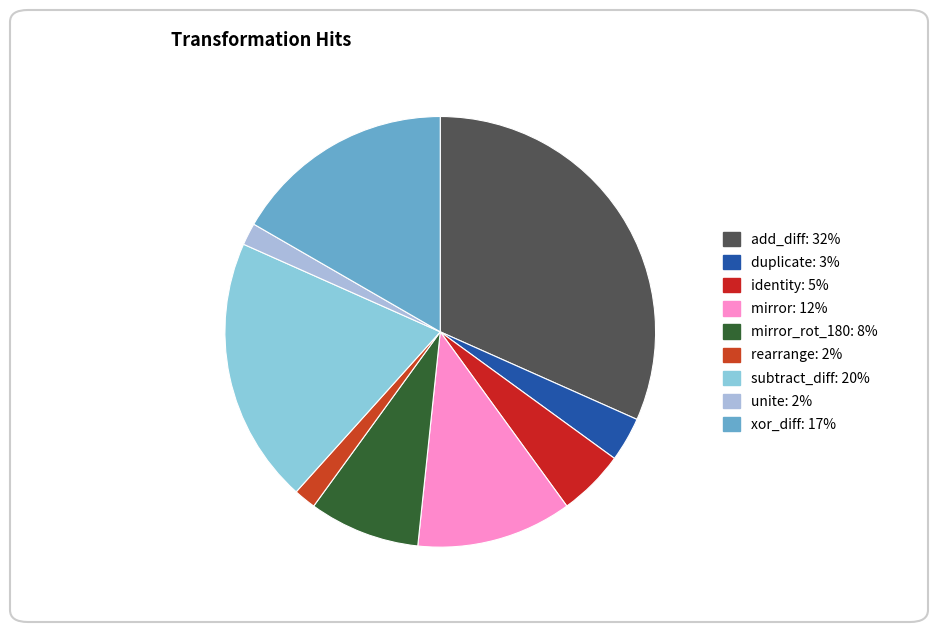

Does any single category account for the majority?

No